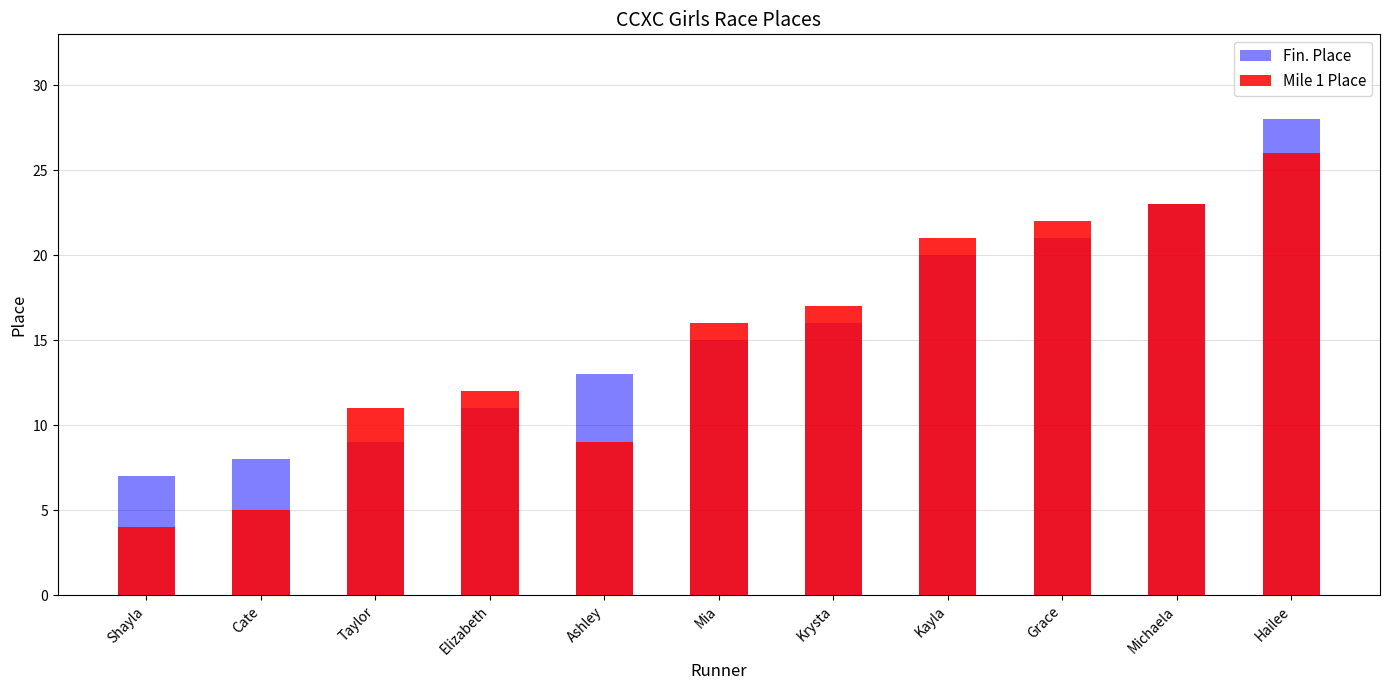

Between Mia and Kayla, which series saw the biggest shift?

Fin. Place